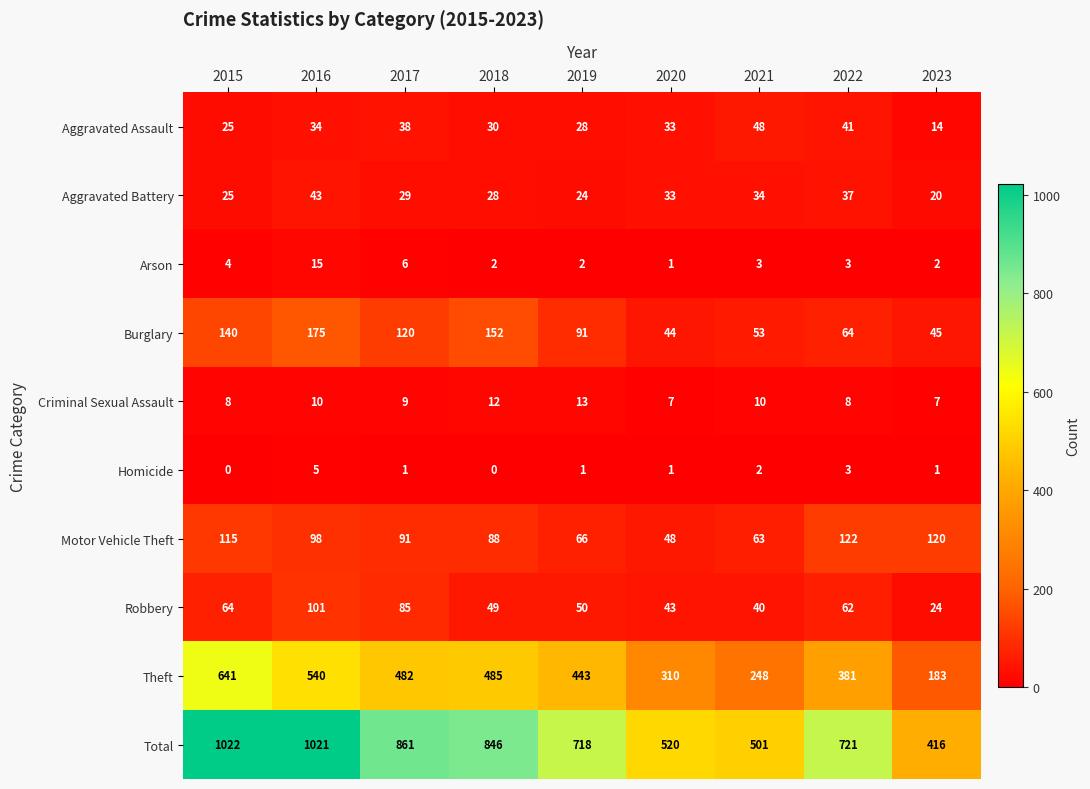

Count the number of data series in this chart.

10